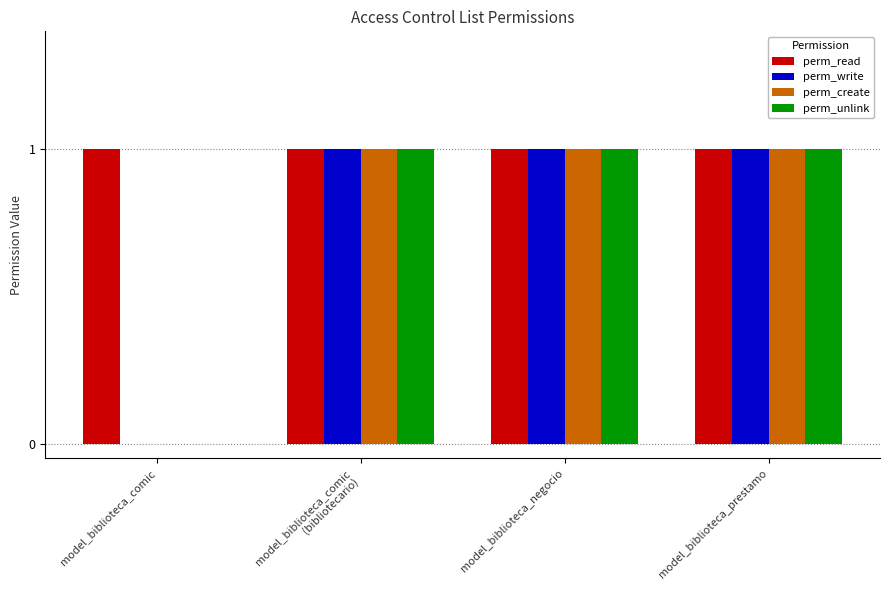

What is the total value across all series at model_biblioteca_prestamo?

4